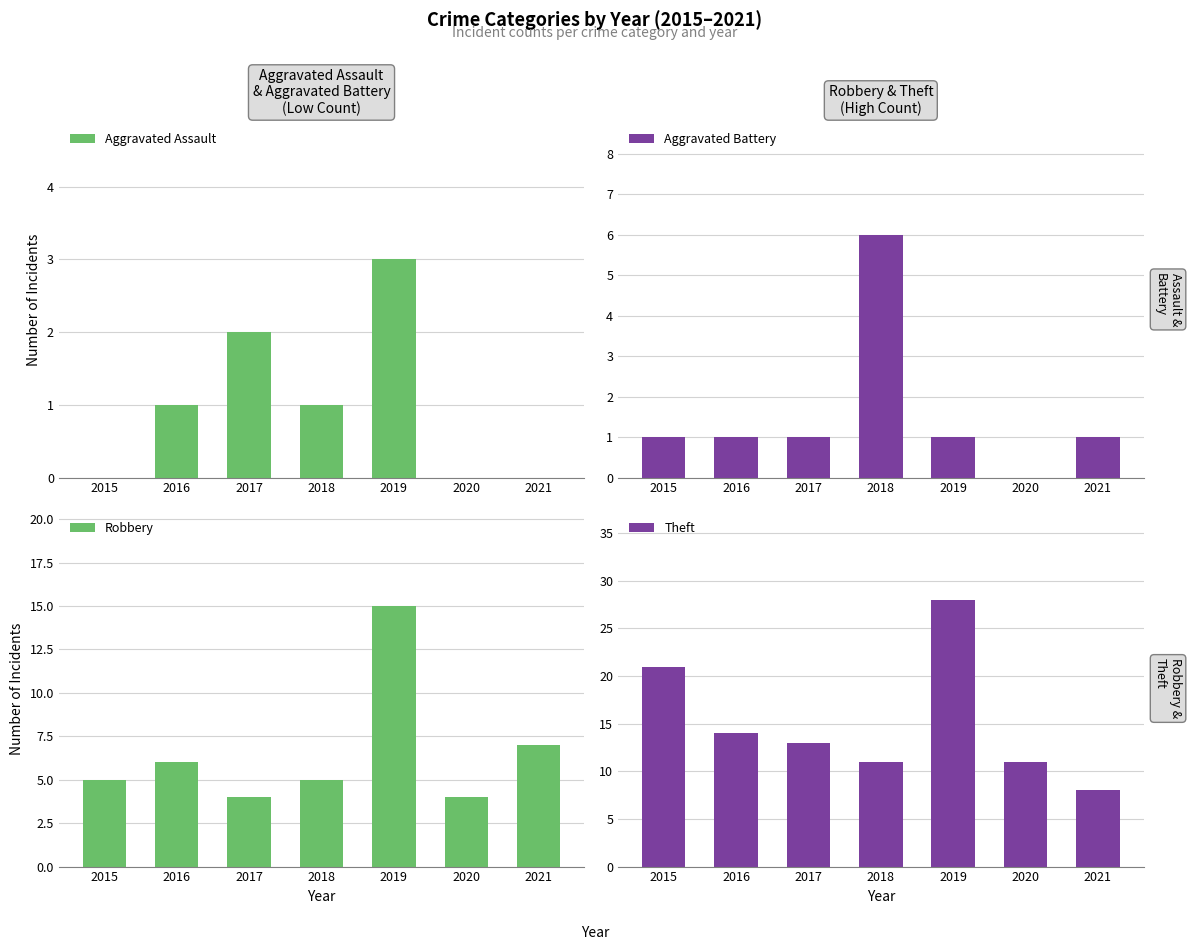

What are all the series names shown in the legend?

Aggravated Assault, Aggravated Battery, Robbery, Theft